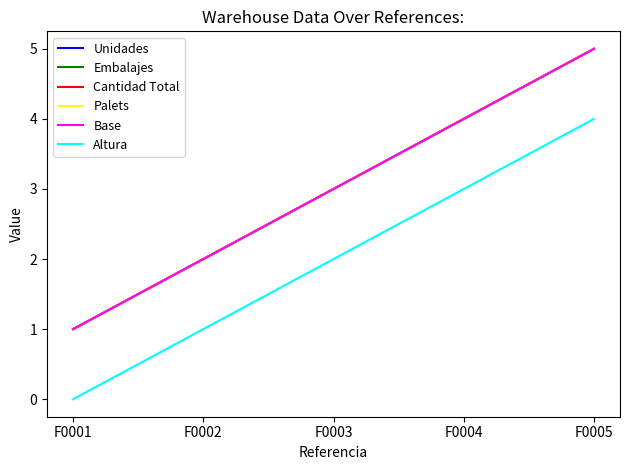

Does the chart have visible grid lines?

No